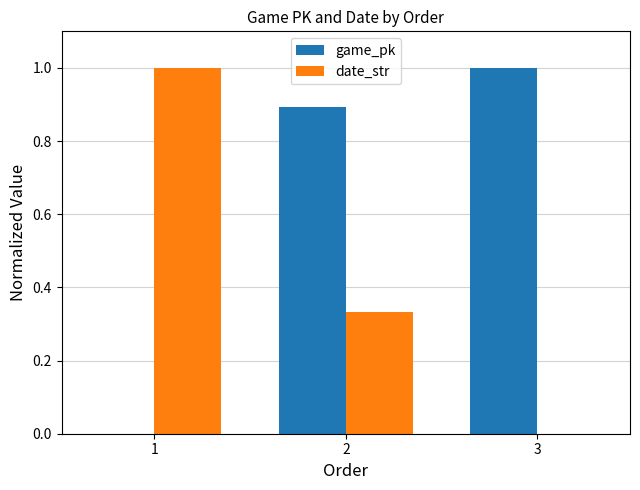

Which series has the largest total across all categories?

game_pk